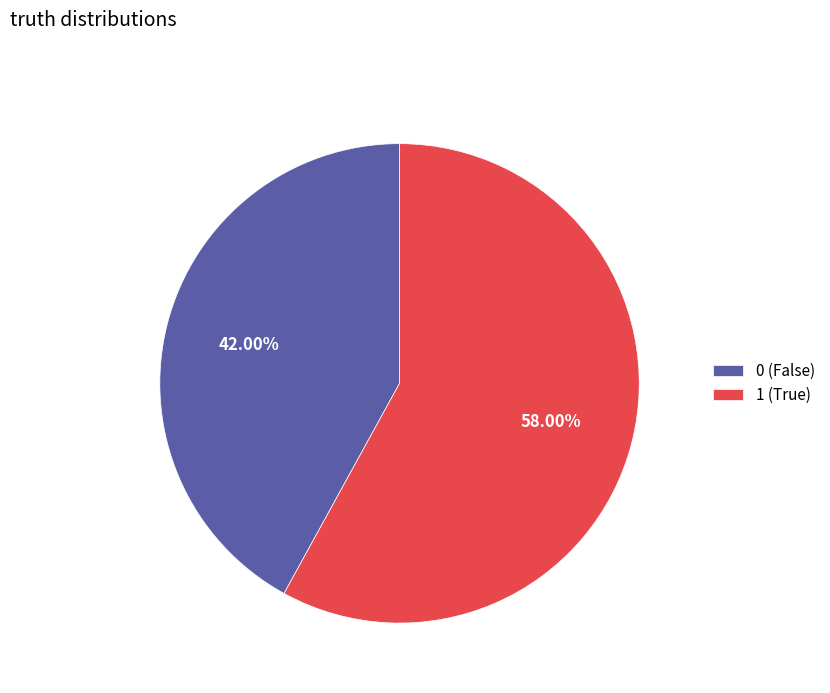

Do 1 and 0 together represent more than half of the pie?

Yes